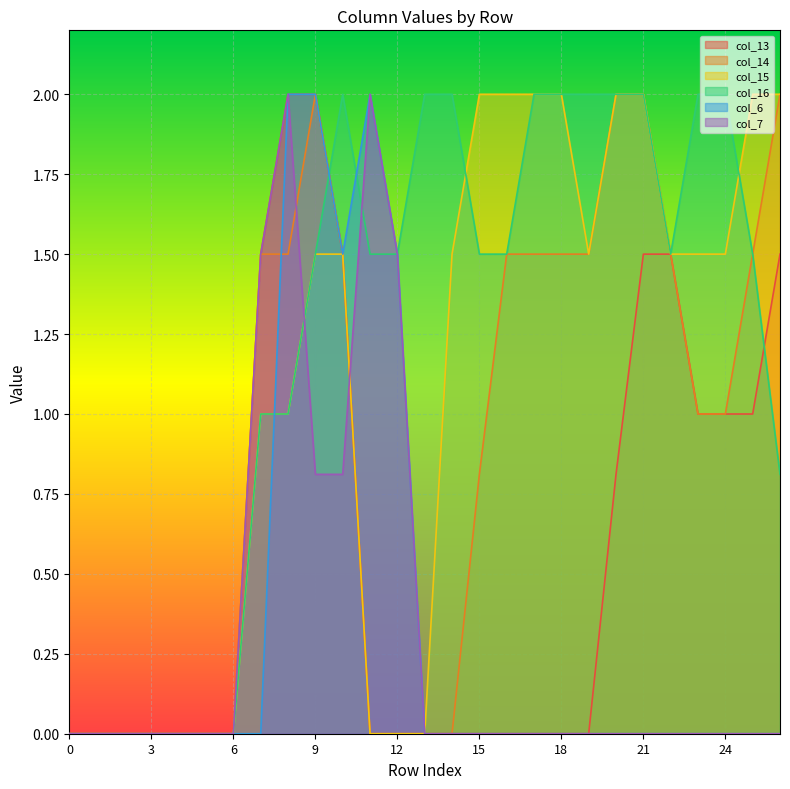

True or false: col_7 has a value of 0.0 at 13.

True